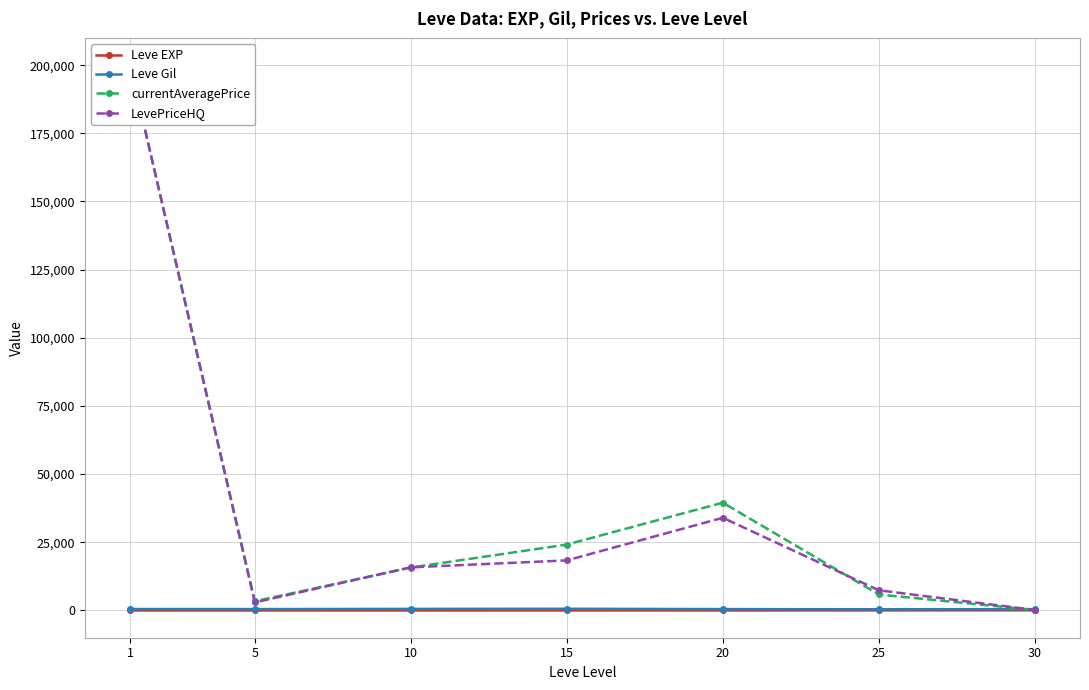

Where is the first local maximum for LevePriceHQ?

20